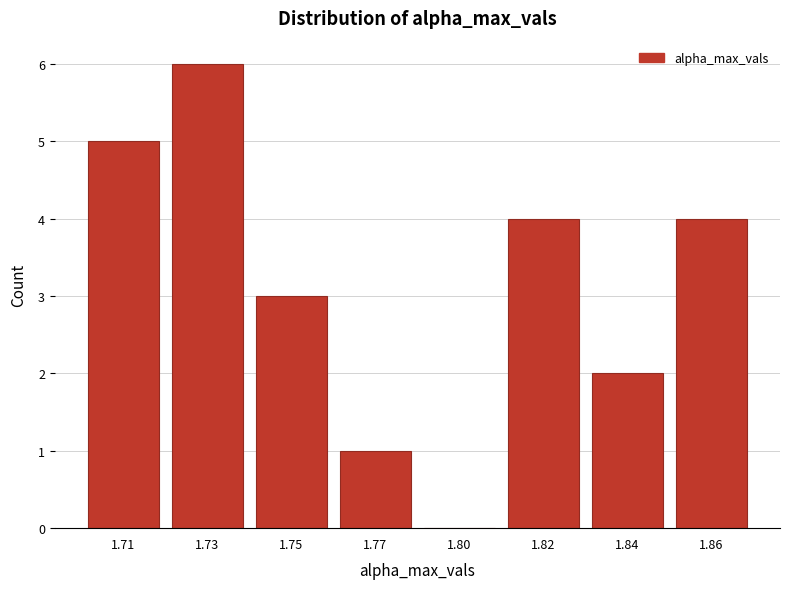

Reading right to left, transcribe all the data shown in this chart.

1.86=4	1.84=2	1.82=4	1.80=0	1.77=1	1.75=3	1.73=6	1.71=5